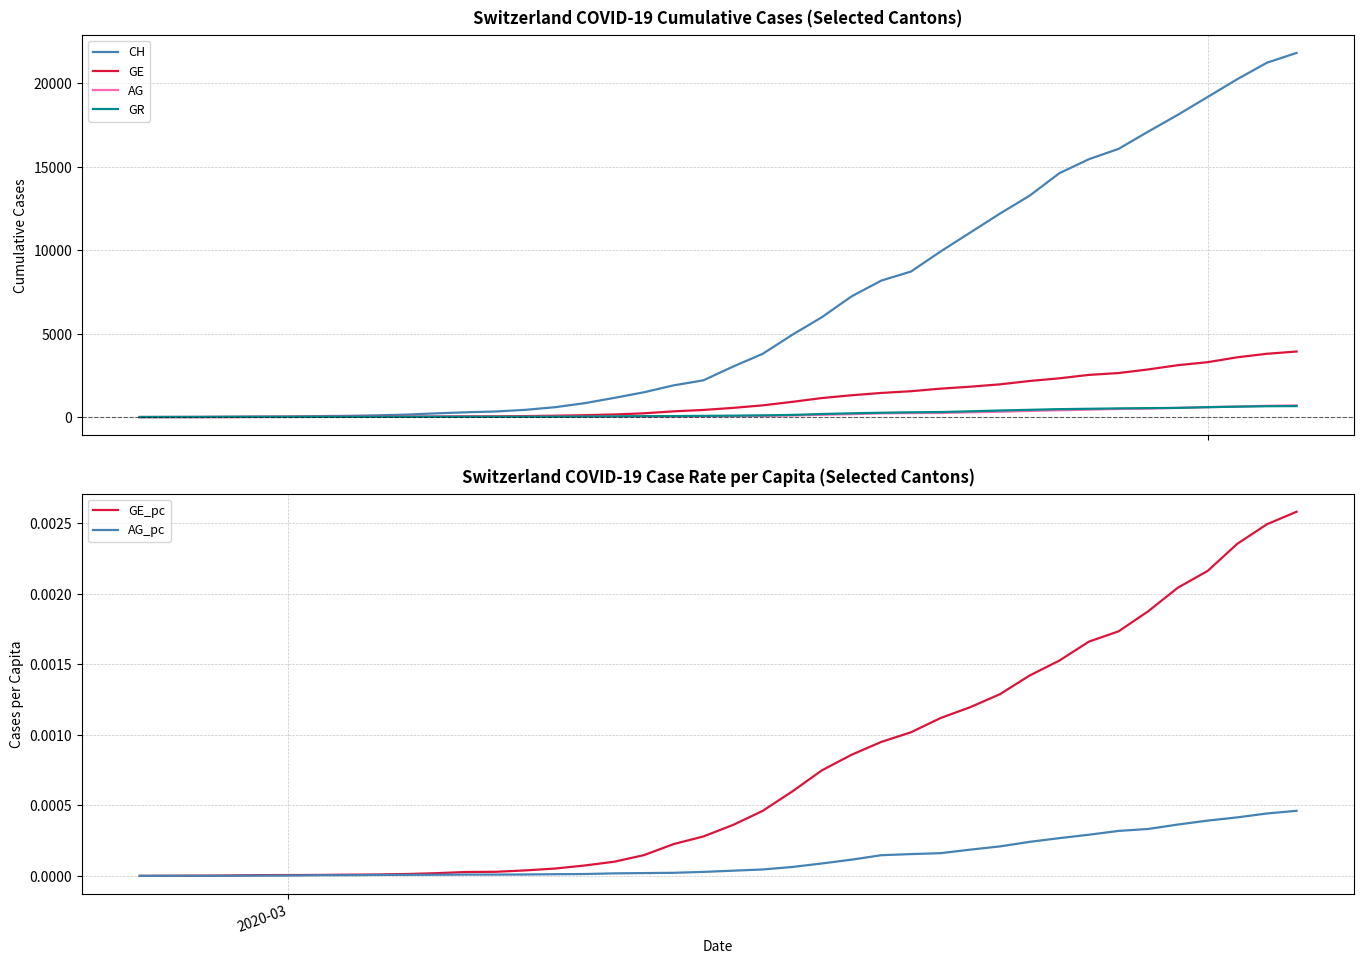

How many lines are shown in the chart?

6